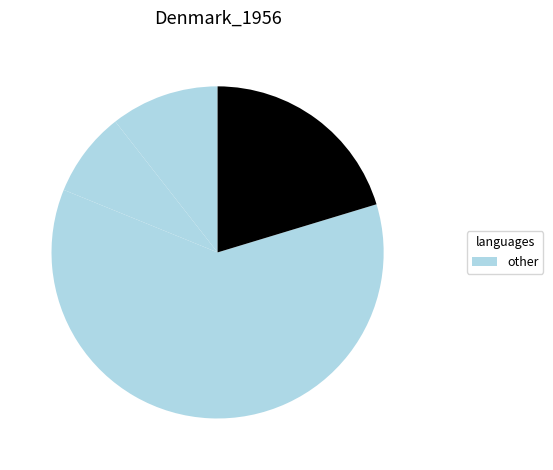

Count the number of slices in the pie.

4